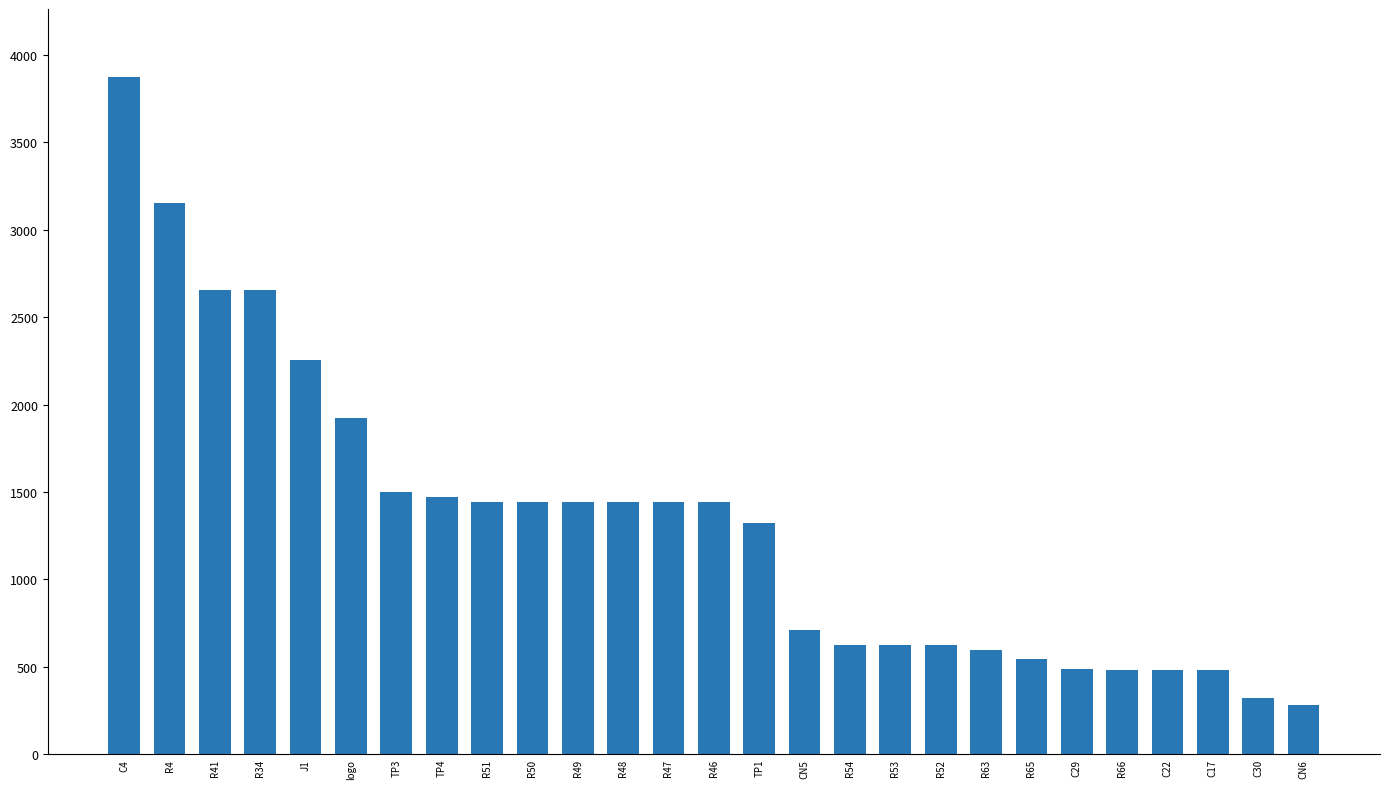

Does the chart contain any negative values?

No